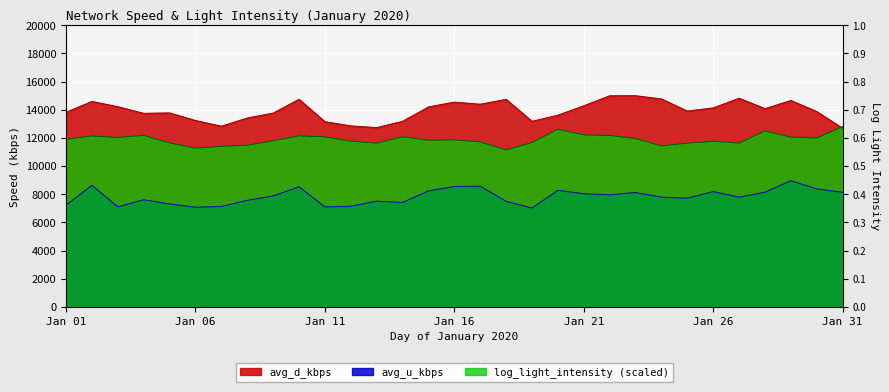

What is the value of the log_light_intensity point at the 23rd from the left?

11953.4